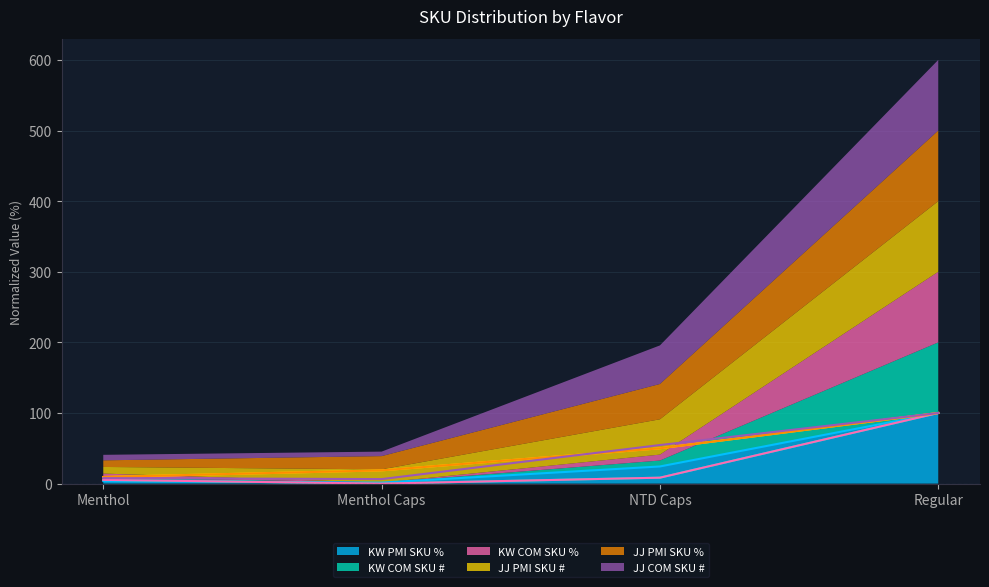

Read the JJ PMI SKU % value at NTD Caps.

50.0